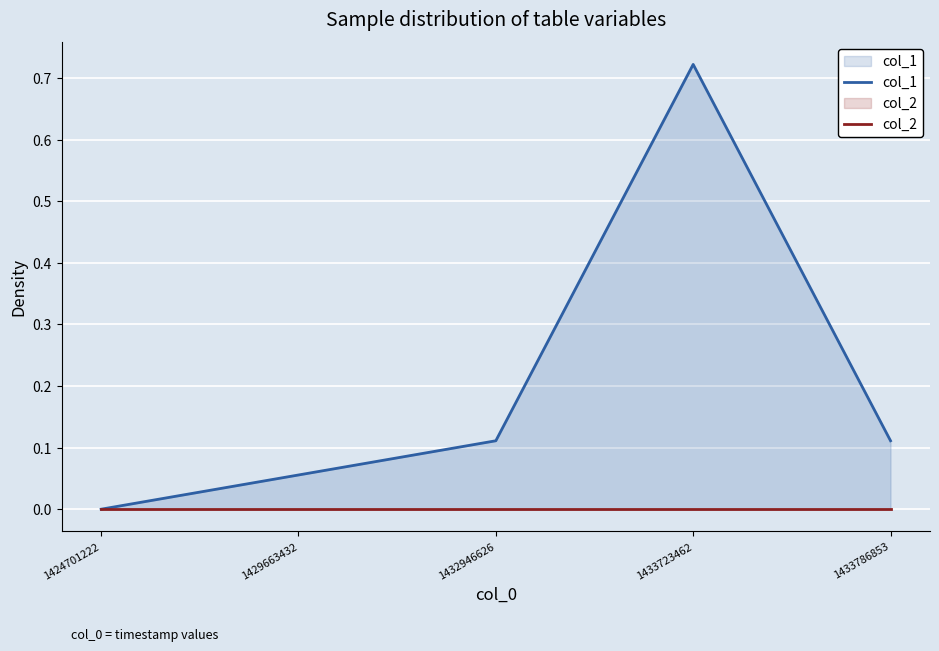

How many series are shown in this chart?

2